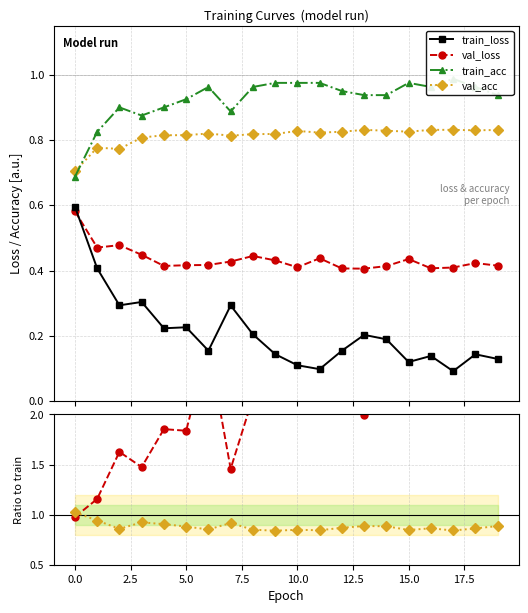

True or false: val_acc has more than 2 points higher than both neighbors.

True